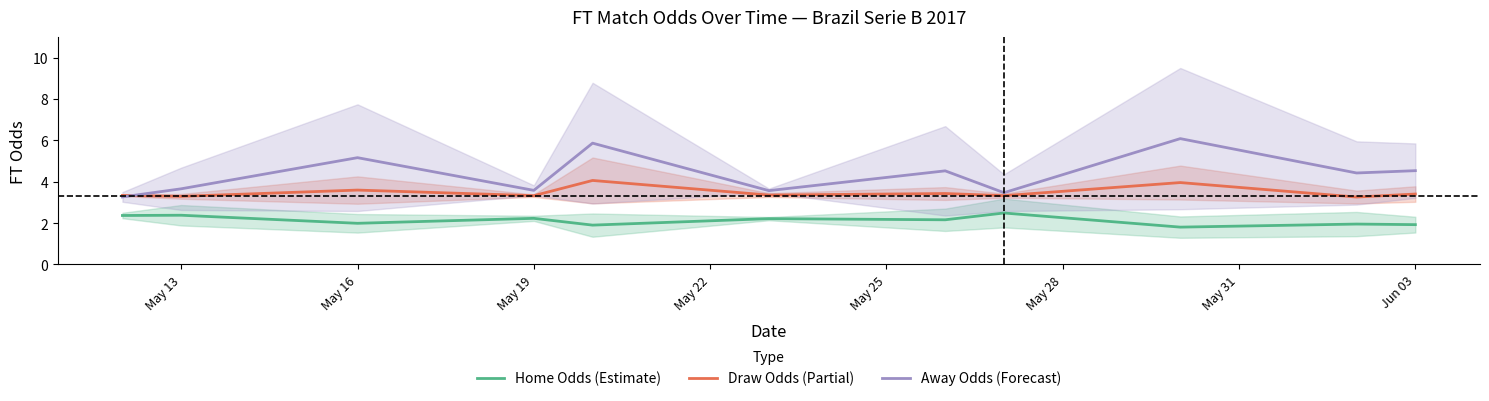

Reading left to right, what are all the values shown in this chart?

Home Odds (Estimate): 2.4	2.4	2.0	2.2	1.9	2.2	2.2	2.5	1.8	2.0	1.9
Draw Odds (Partial): 3.3	3.3	3.6	3.3	4.1	3.4	3.4	3.3	4.0	3.3	3.4
Away Odds (Forecast): 3.3	3.7	5.2	3.6	5.9	3.6	4.5	3.5	6.1	4.4	4.5